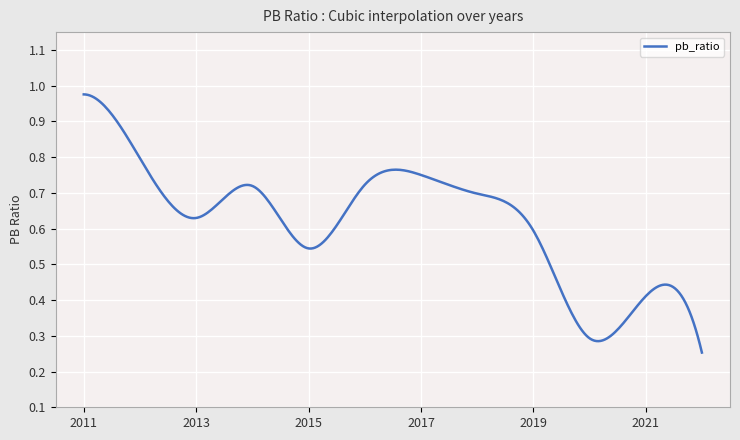

Is this an area chart (filled region under the line)?

No